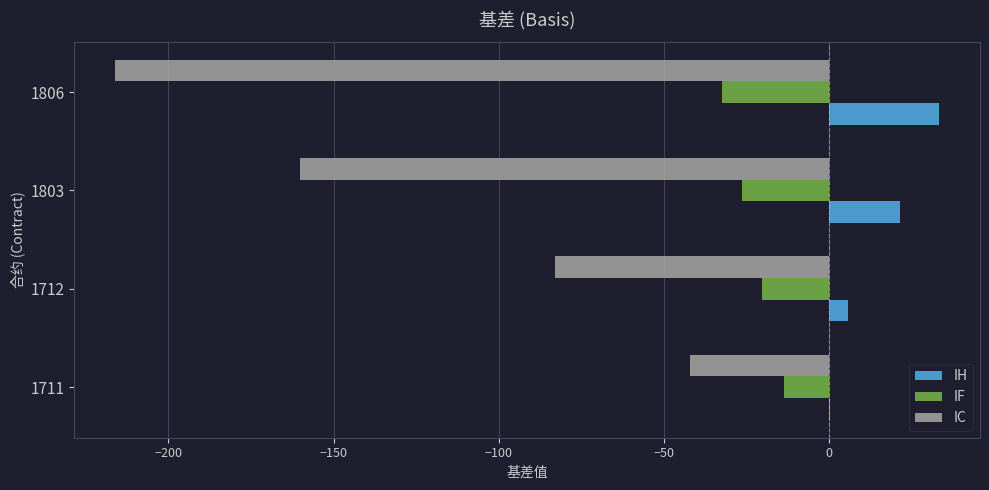

At which label does IF reach its peak?

1711